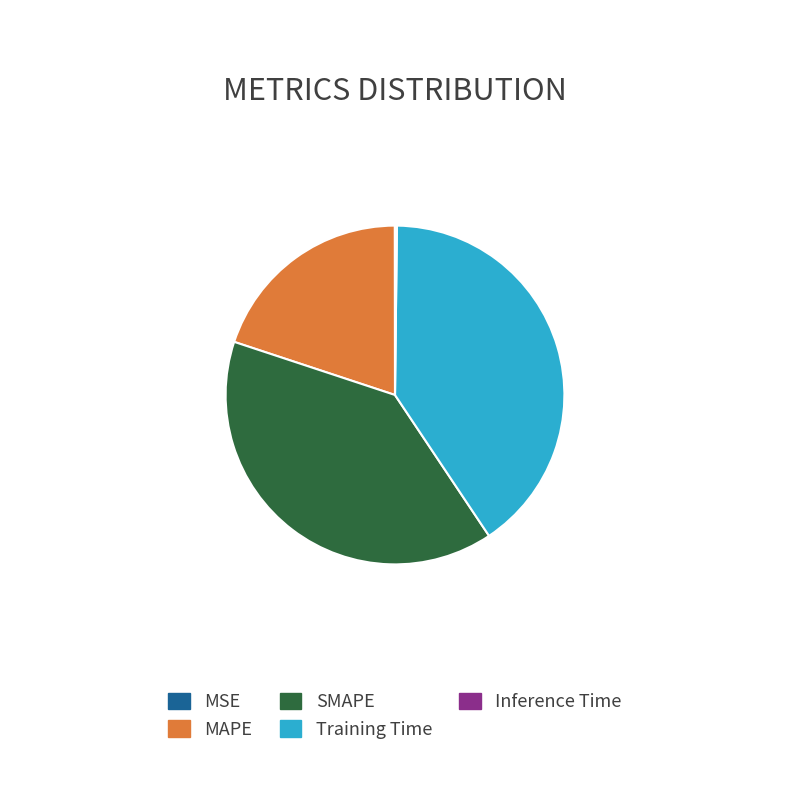

Combined, do SMAPE and MAPE account for over 50%?

Yes